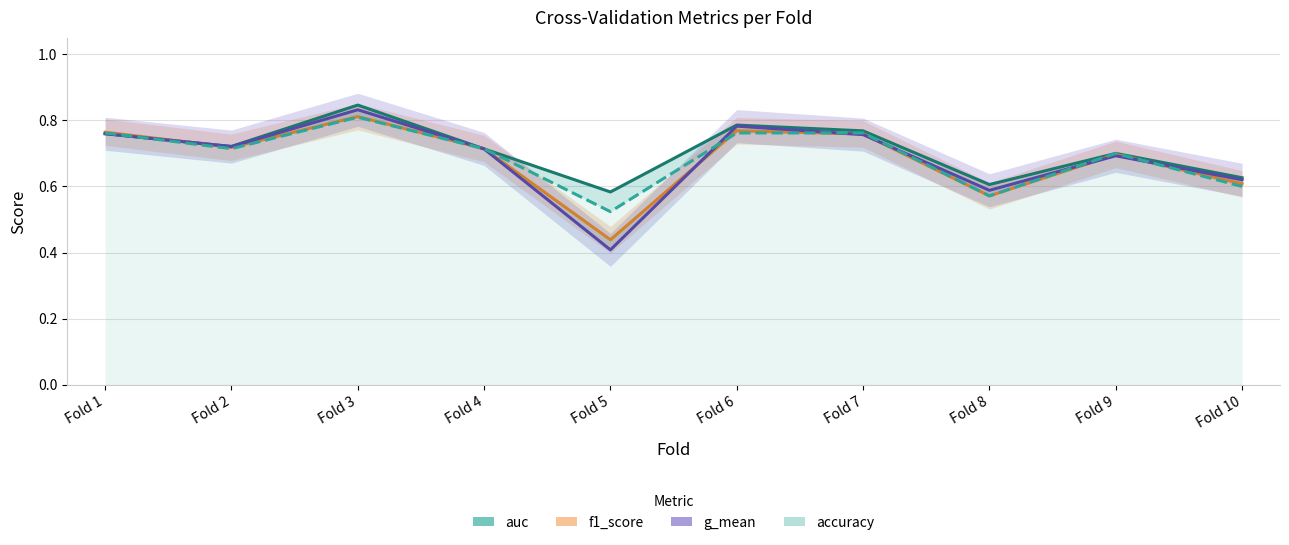

What is the value of the accuracy point at the 8th from the left?

0.6